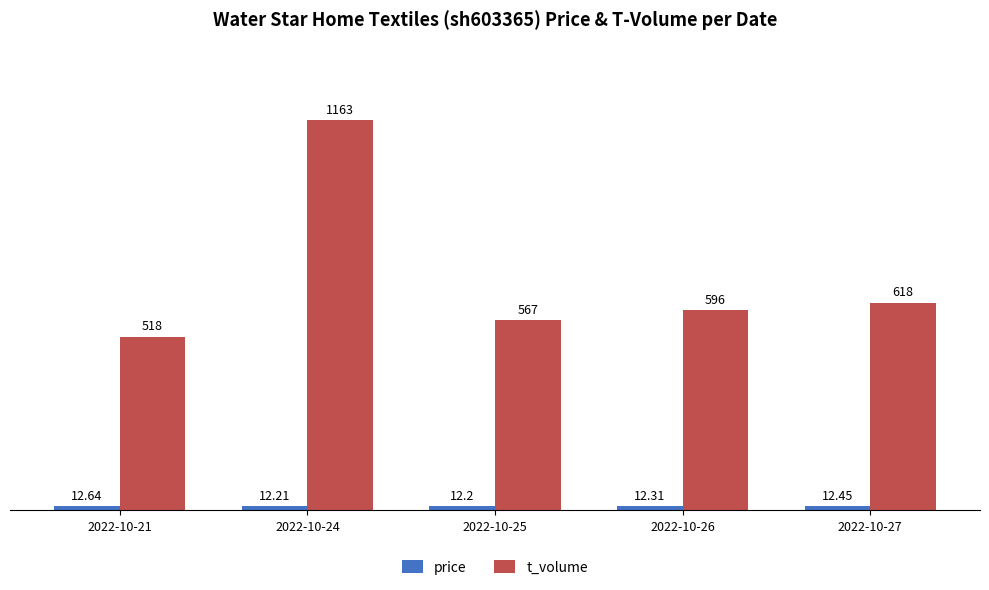

What is the average value of the t_volume series?

692.4